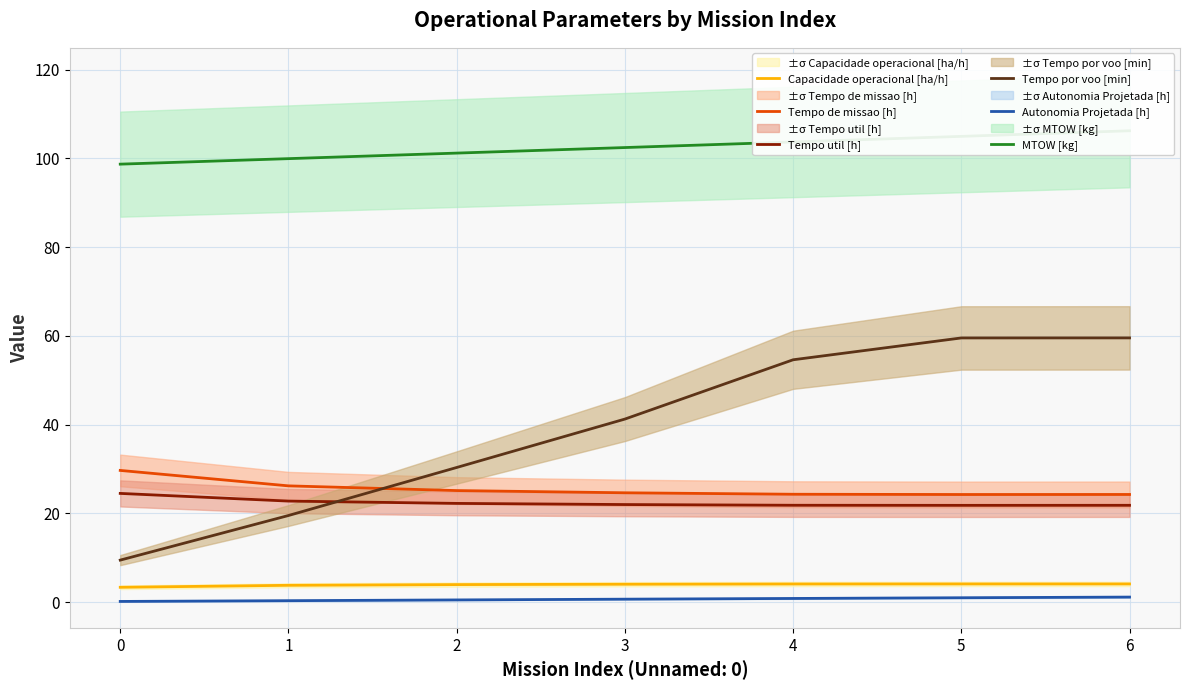

How many lines are shown in the chart?

6